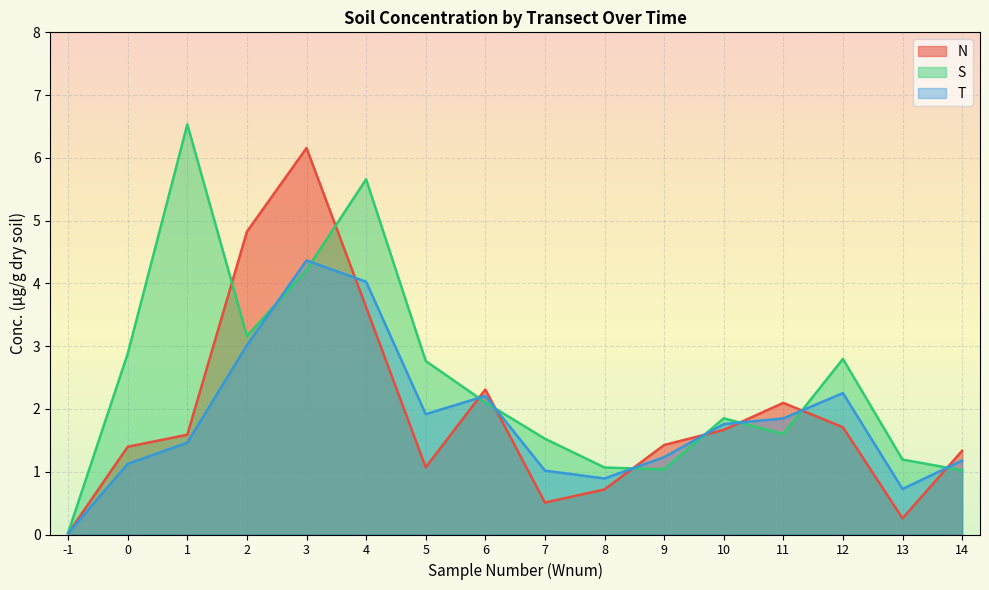

Which label corresponds to the smallest value in the chart?

-1